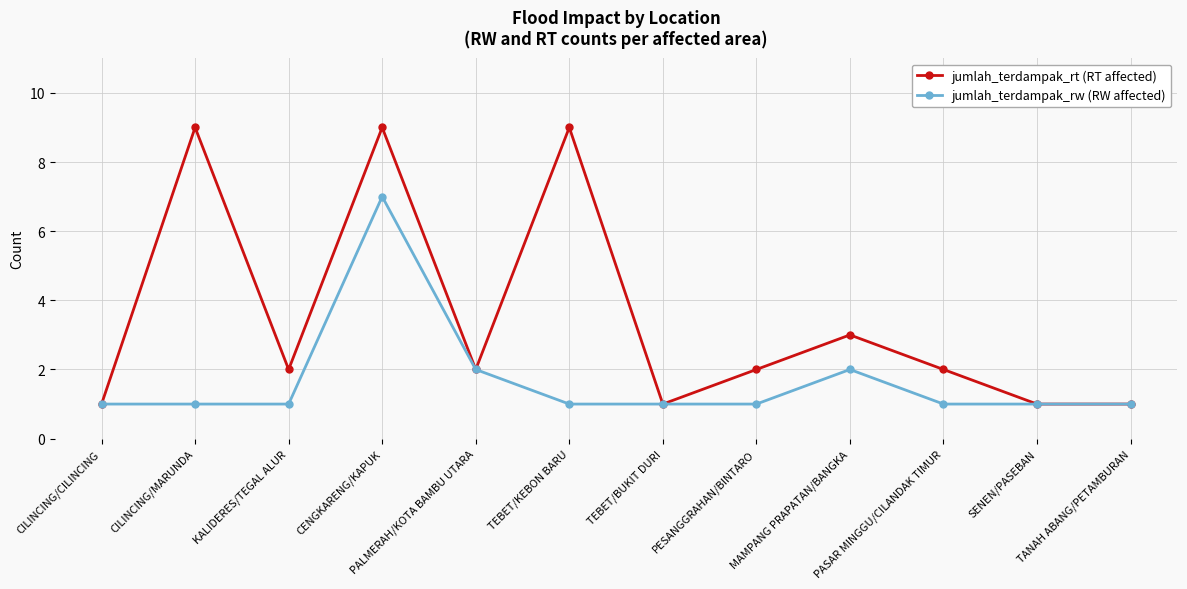

In jumlah_terdampak_rt (RT affected), how many points are higher than both neighbors (excluding endpoints)?

4